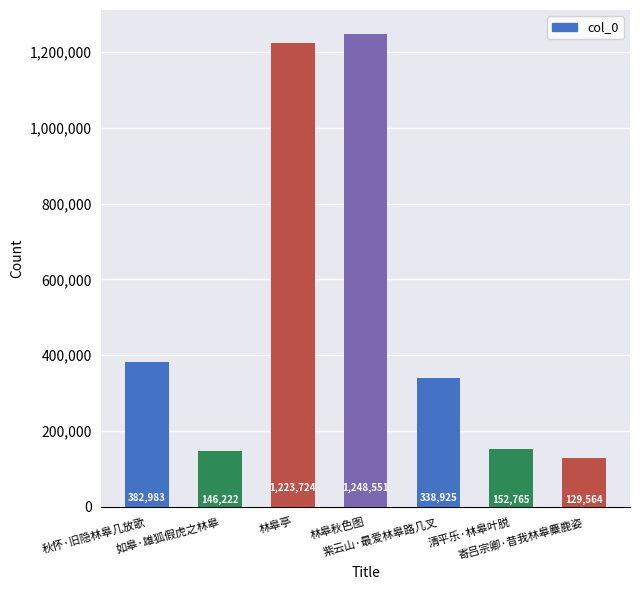

The chart shows a value of 1248551 at 林皋秋色图. True or false?

True